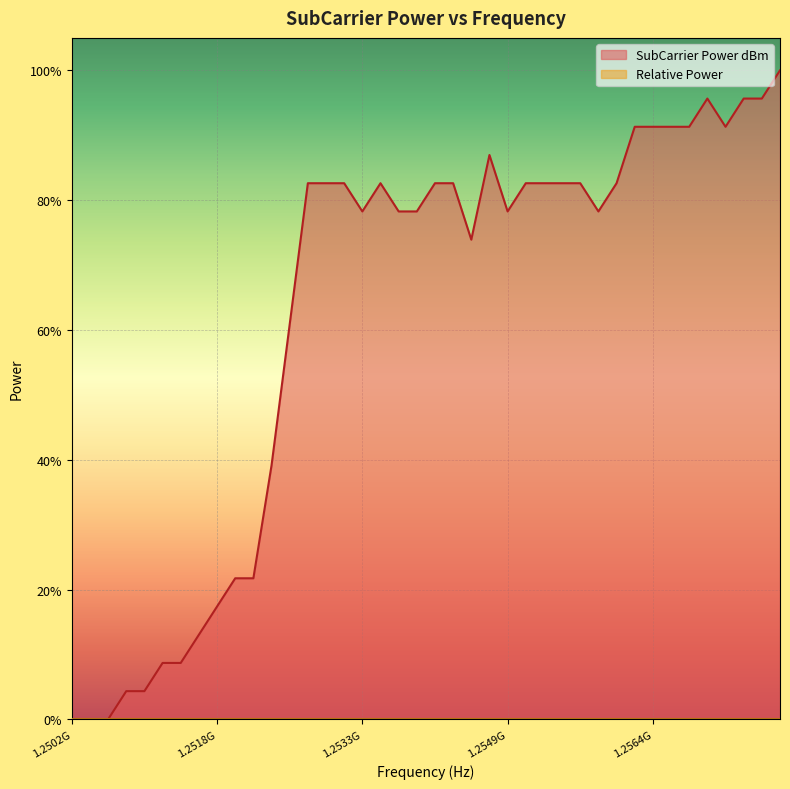

What is the sum of all values?

25.0